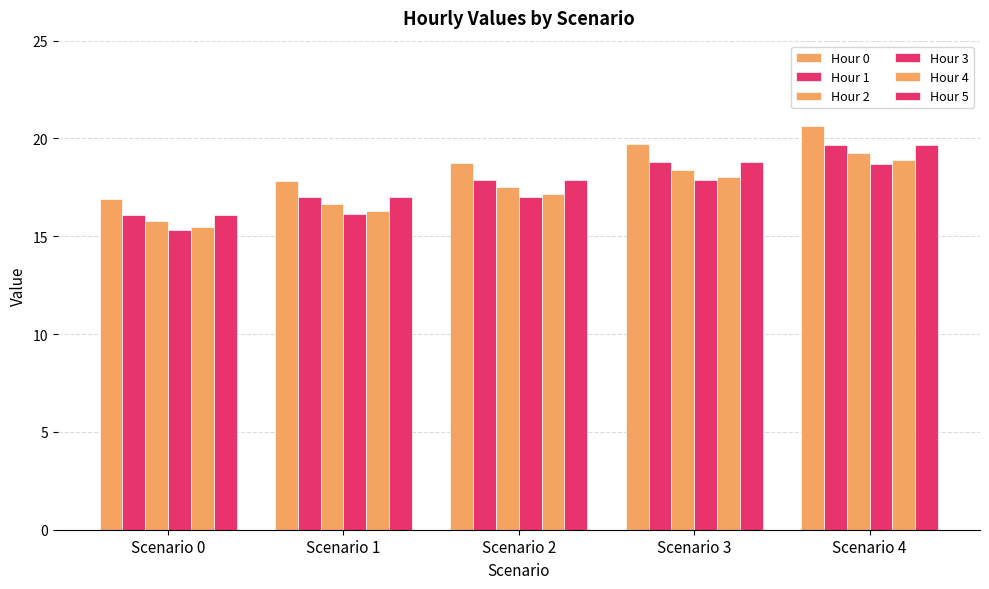

Which series has the largest total across all categories?

Hour 0